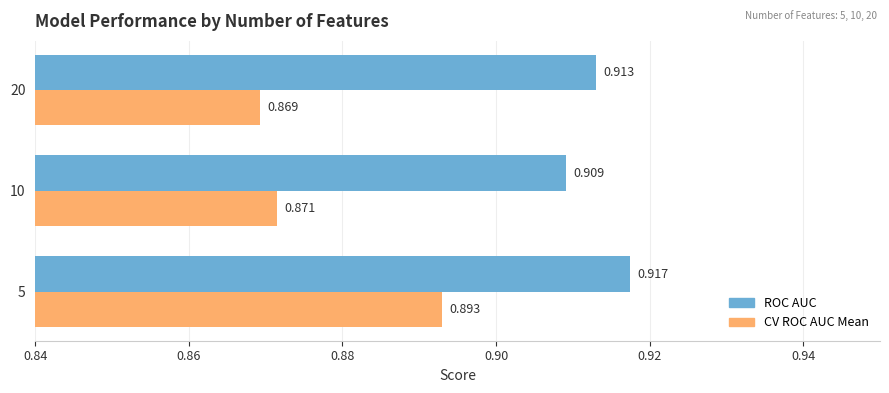

At which category is the sum across all series the highest?

5